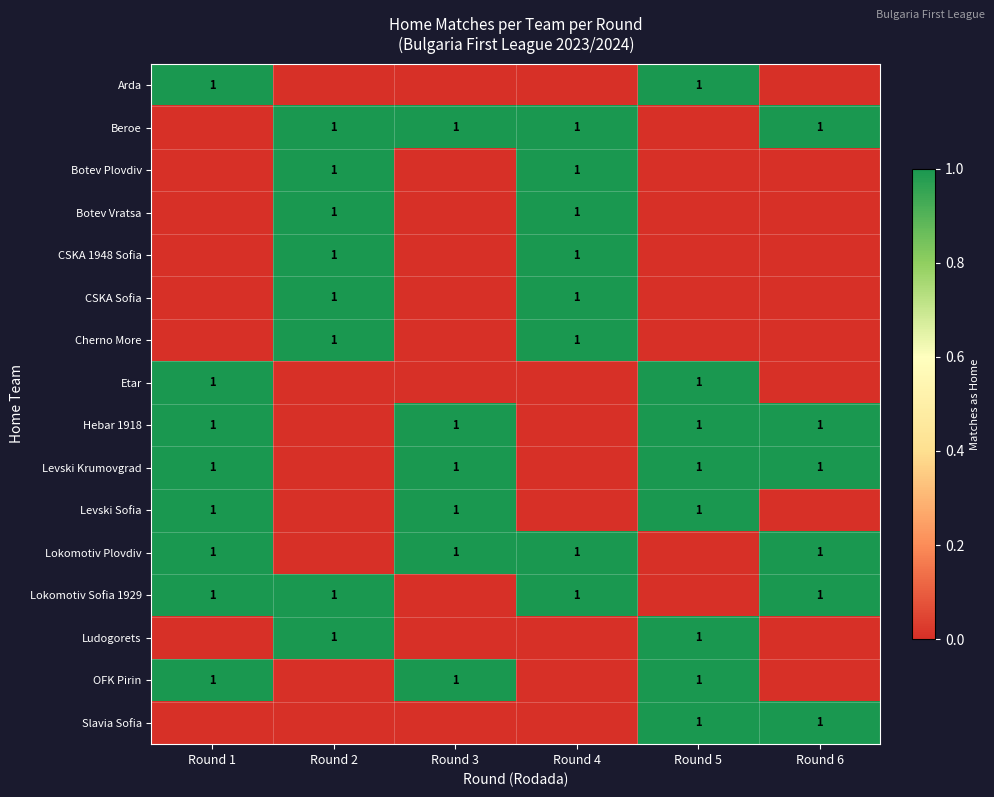

True or false: Beroe has a value of 0 at Round 5.

True